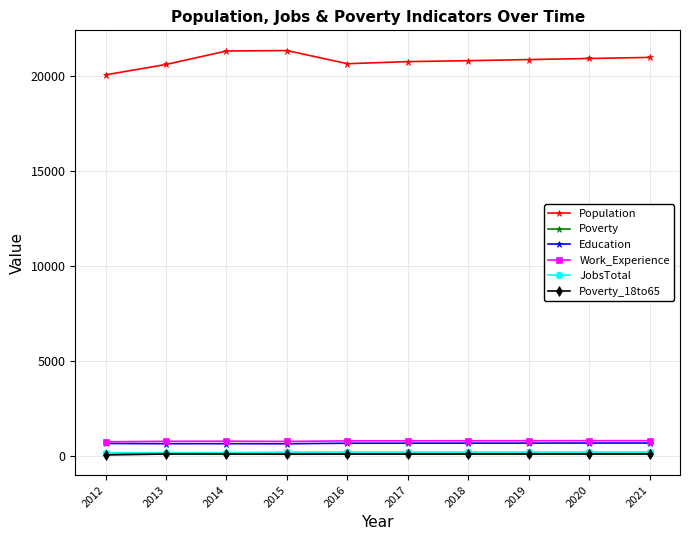

What is the spread (max minus min) of values at 2012?

20013